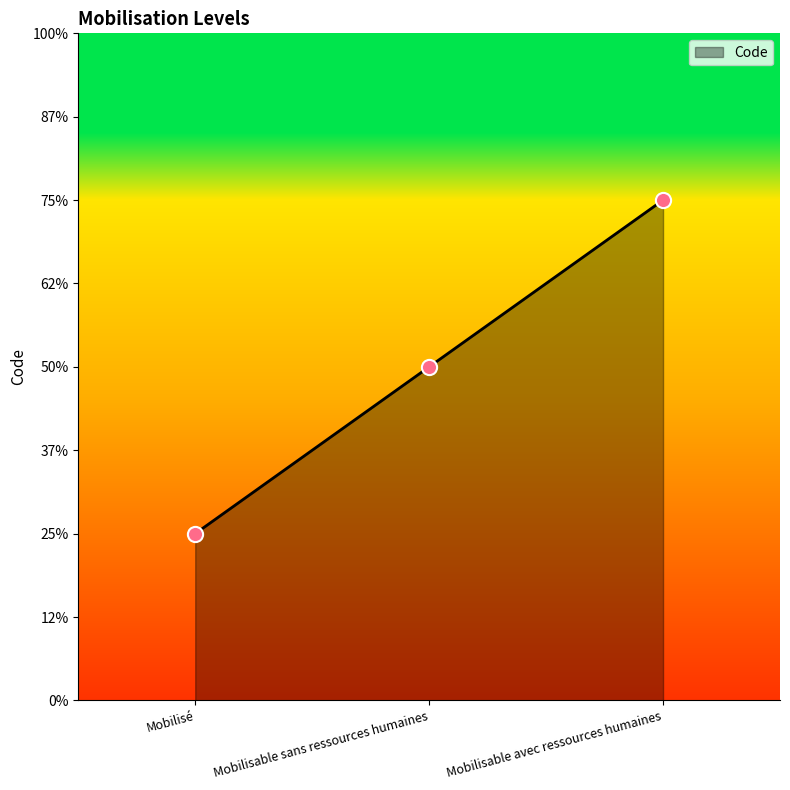

Approximately how many times larger is the value at Mobilisable sans ressources humaines compared to Mobilisable avec ressources humaines?

0.7